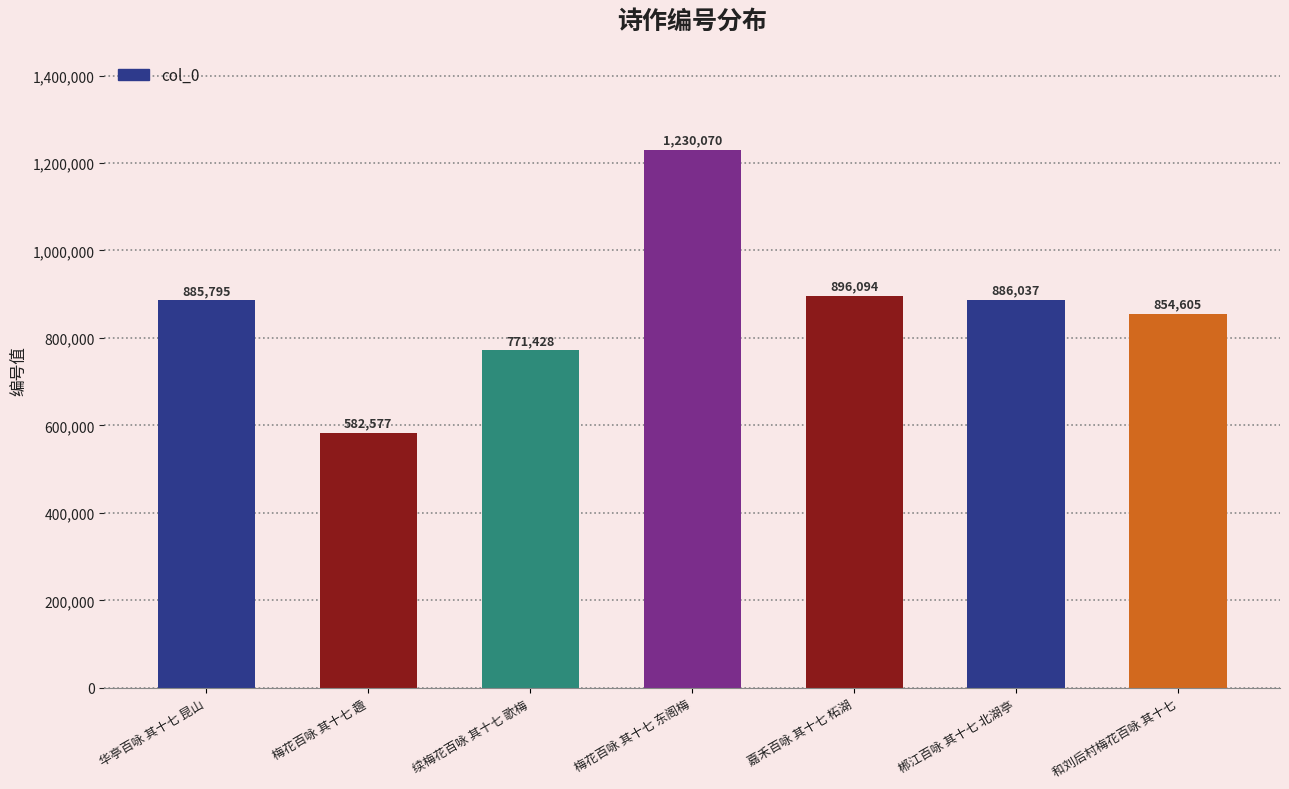

What is the sum of all values?

6106606